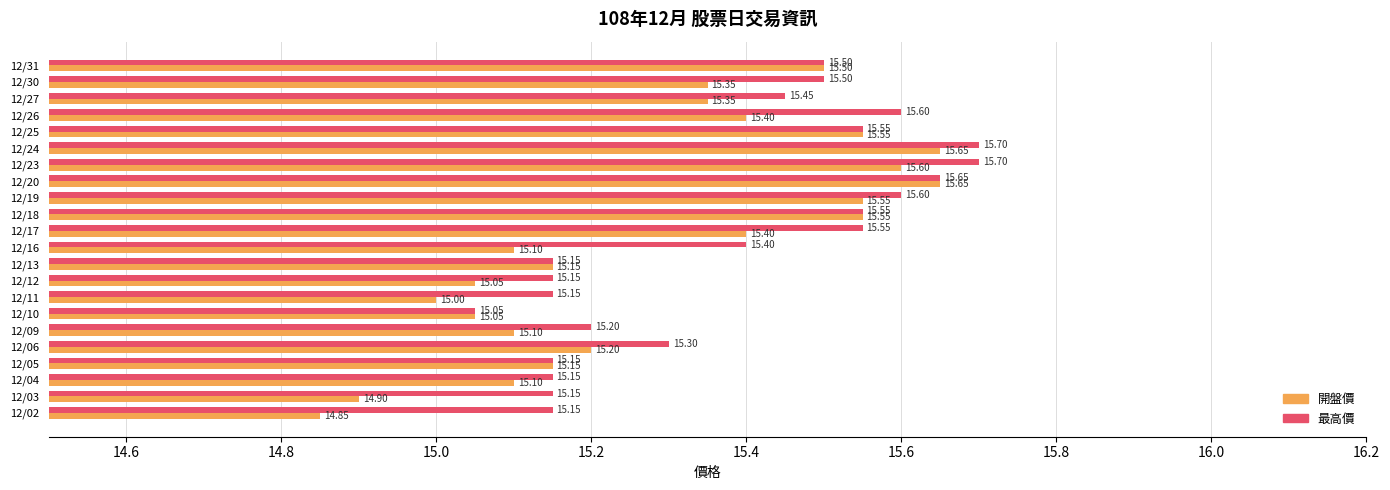

What is the sum of all 開盤價 values?

336.2